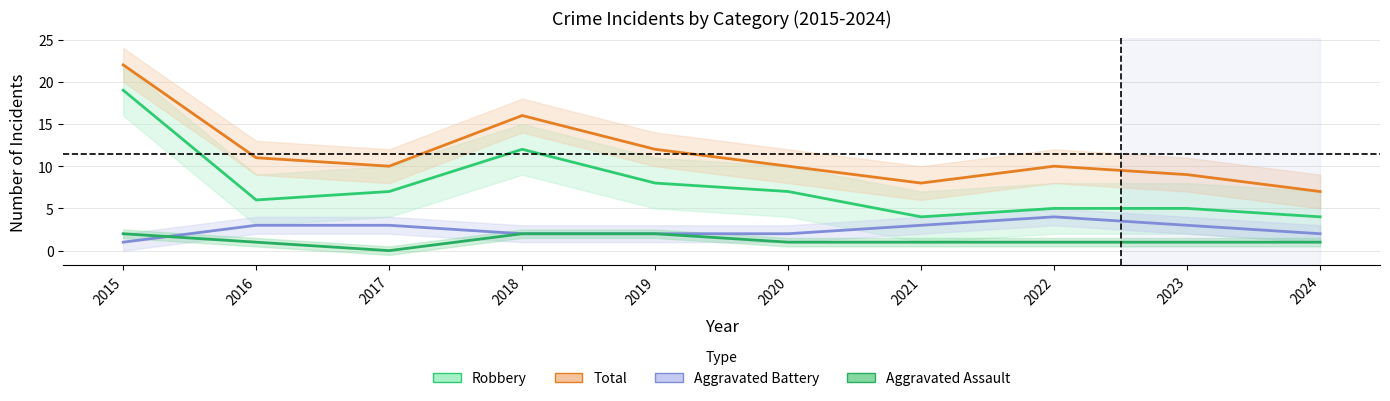

True or false: Total and Aggravated Battery intersect in this chart.

False